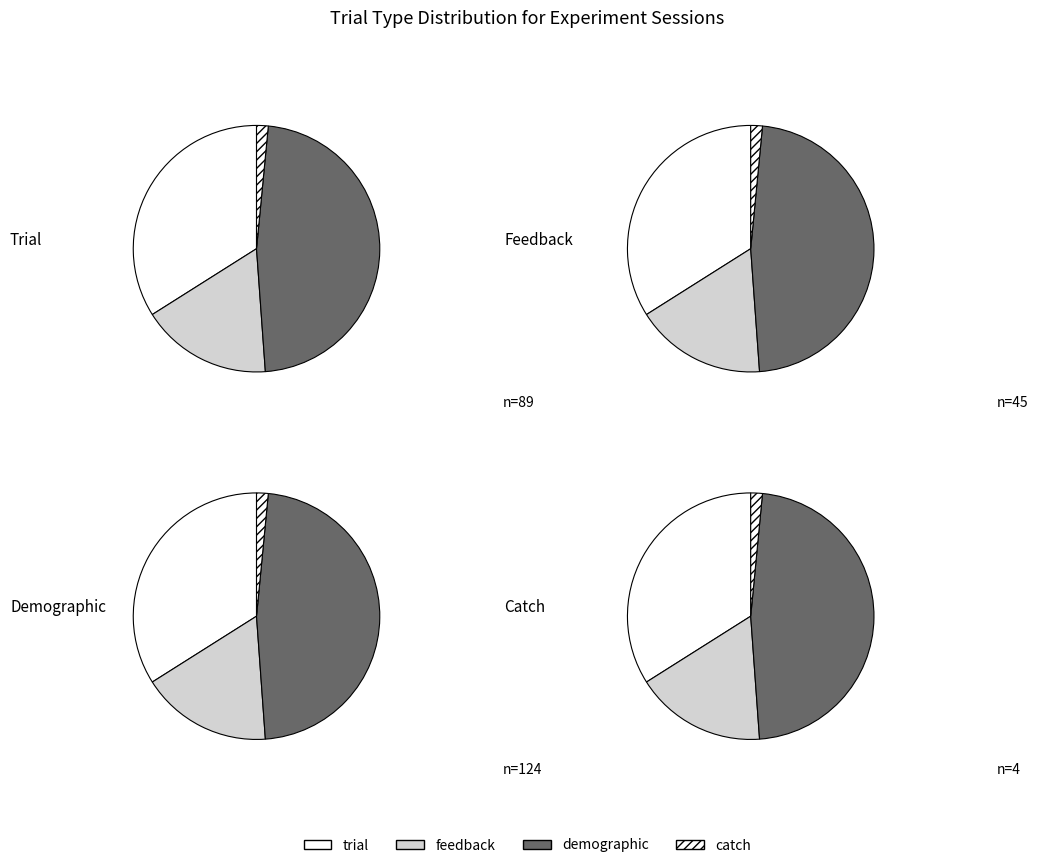

Which slice is the smallest?

catch